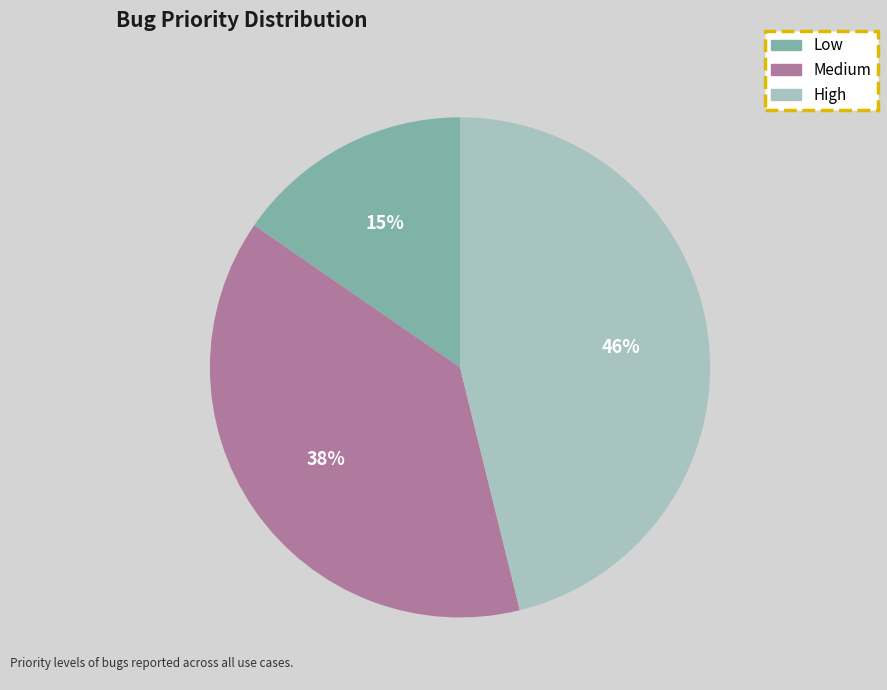

To the nearest percent, what percentage of the pie is Low?

15%